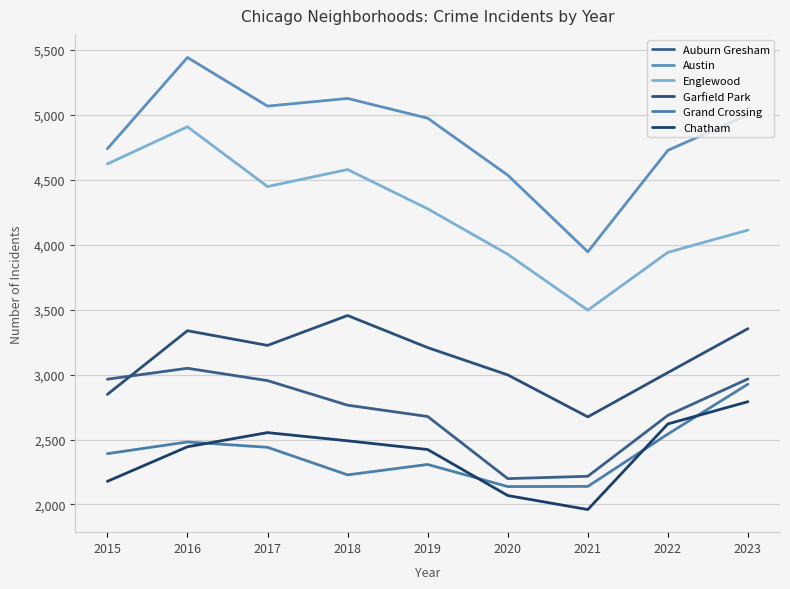

Reading right to left, transcribe all the data shown in this chart.

Auburn Gresham: 2966	2686	2217	2199	2677	2764	2953	3048	2964
Austin: 4997	4725	3944	4534	4972	5124	5065	5439	4737
Englewood: 4111	3940	3495	3925	4275	4577	4446	4906	4620
Garfield Park: 3353	3015	2674	2997	3207	3454	3224	3337	2847
Grand Crossing: 2926	2542	2139	2138	2308	2228	2440	2481	2391
Chatham: 2791	2620	1961	2069	2423	2490	2553	2444	2178